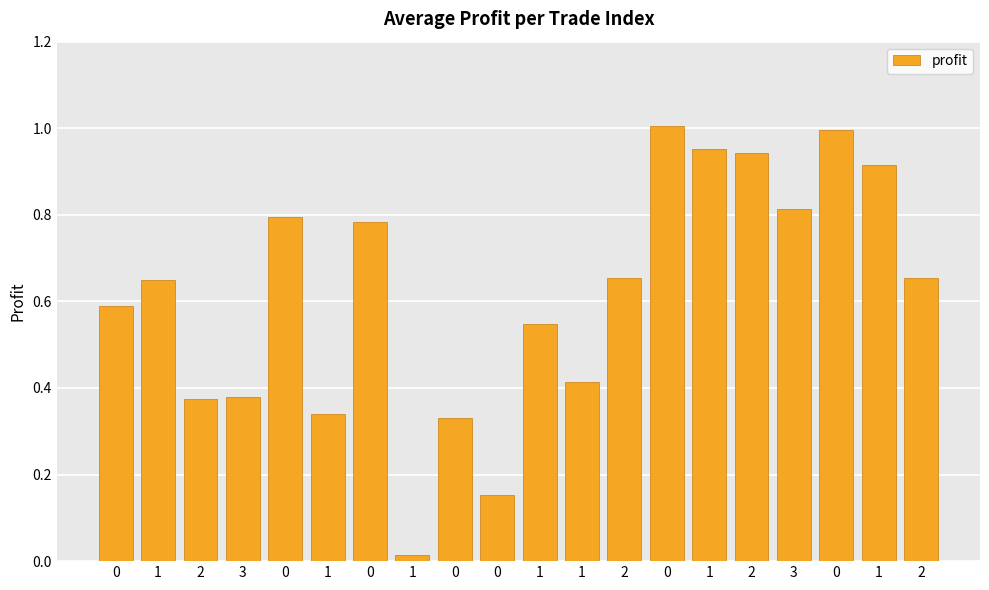

Reading left to right, extract all data points from this chart.

0=0.6	1=0.6	2=0.4	3=0.4	0=0.8	1=0.3	0=0.8	1=0.0	0=0.3	0=0.2	1=0.5	1=0.4	2=0.7	0=1.0	1=1.0	2=0.9	3=0.8	0=1.0	1=0.9	2=0.7